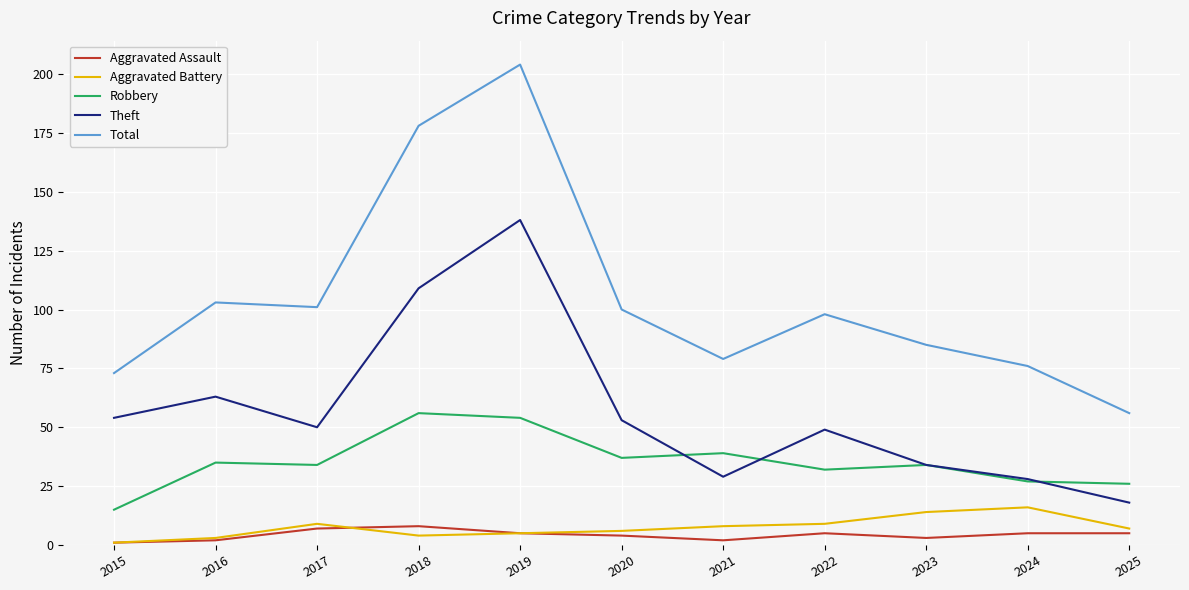

True or false: Total has a value of 73 at 2015.

True